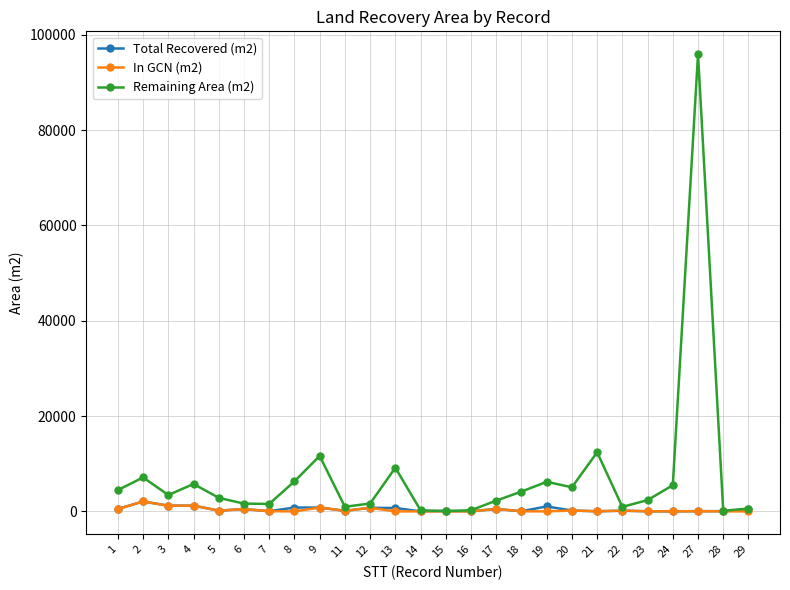

Which series has the widest spread of values?

Remaining Area (m2)